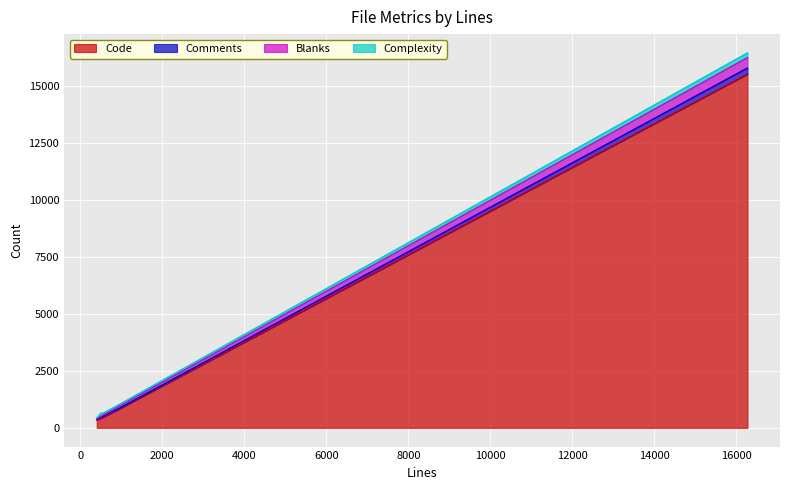

Is the value of Comments at 434 greater than the value of Blanks at 434?

No